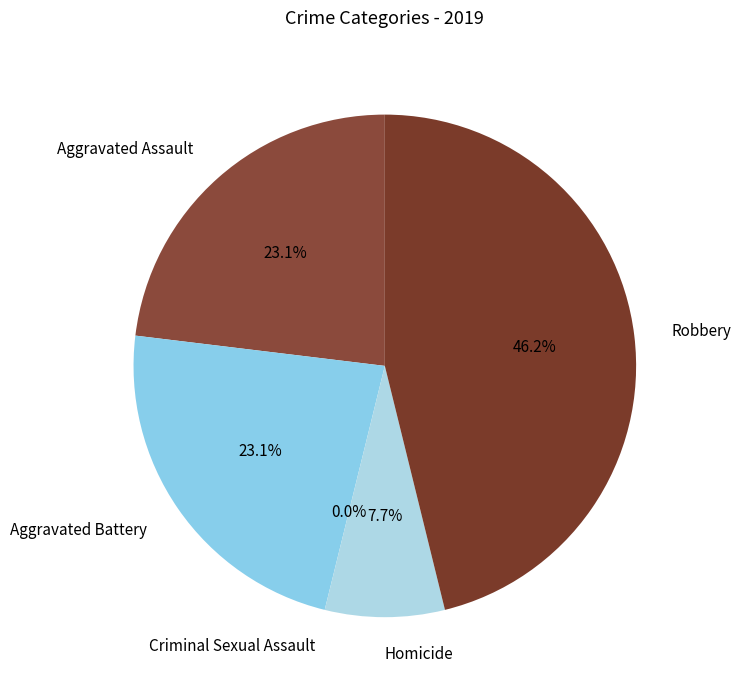

Is the sum of Aggravated Battery and Robbery greater than half?

Yes